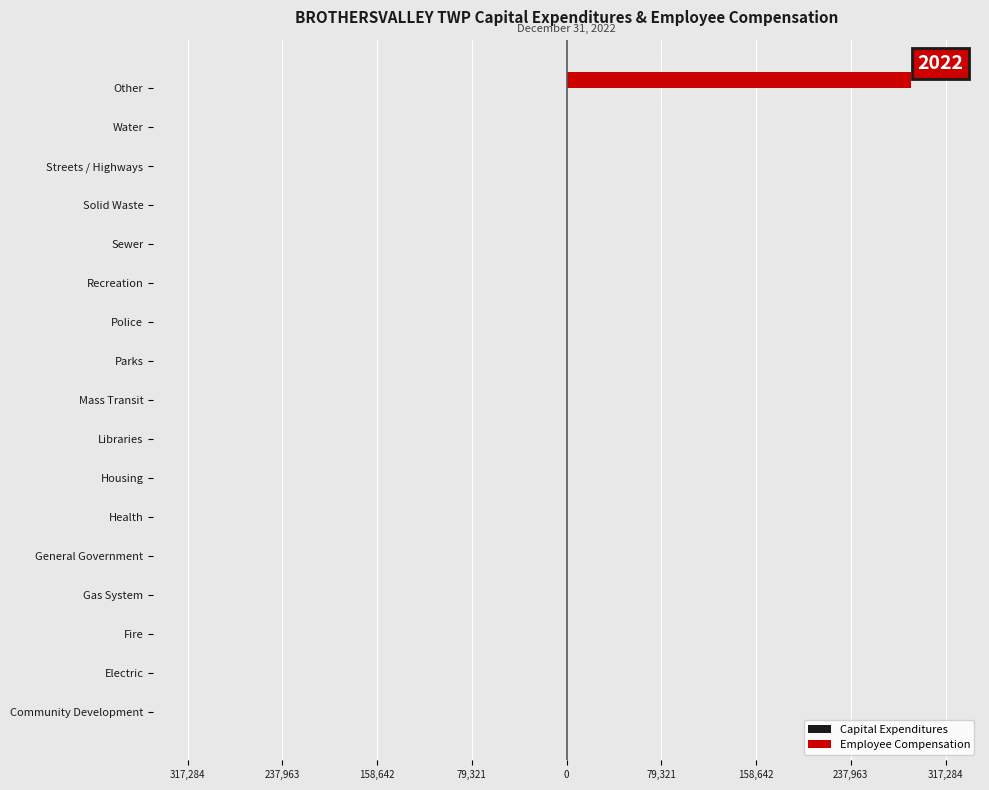

Are the bars horizontal?

Yes